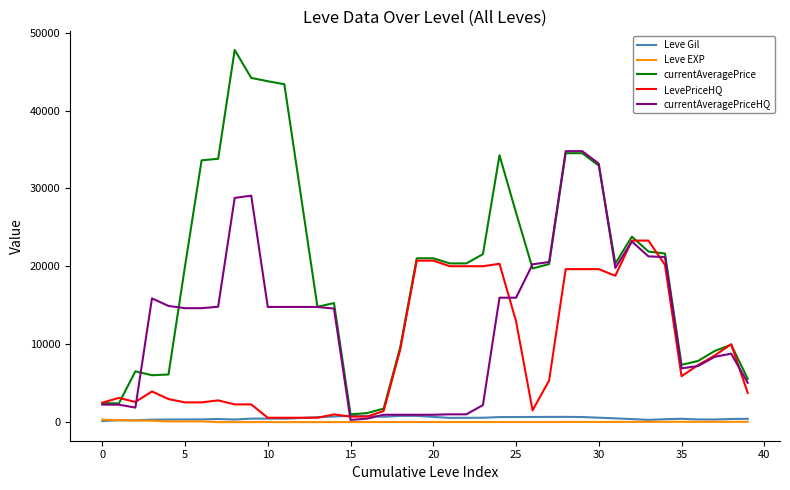

Which series has the largest total across all categories?

currentAveragePrice